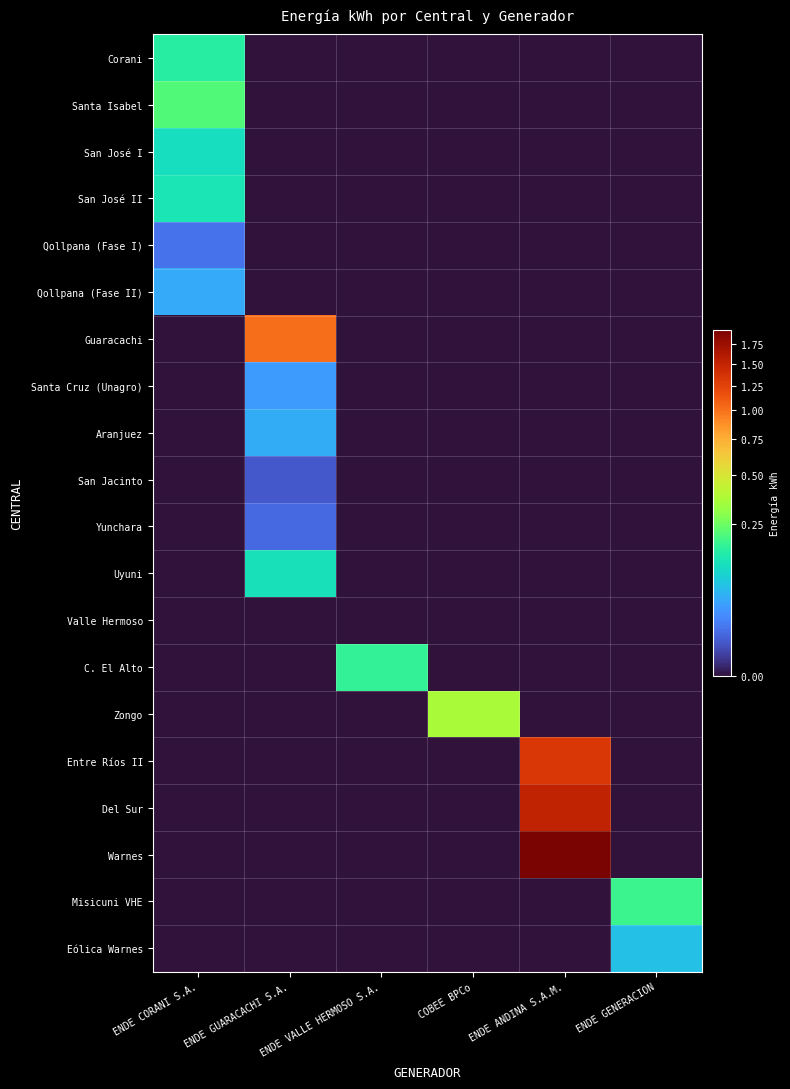

List the series in order of their peak value, highest first.

Warnes, Del Sur, Entre Ríos II, Guaracachi, Zongo, Santa Isabel, Misicuni VHE, C. El Alto, Corani, San José II, Uyuni, San José I, Eólica Warnes, Aranjuez, Qollpana (Fase II), Santa Cruz (Unagro), Qollpana (Fase I), Yunchara, San Jacinto, Valle Hermoso